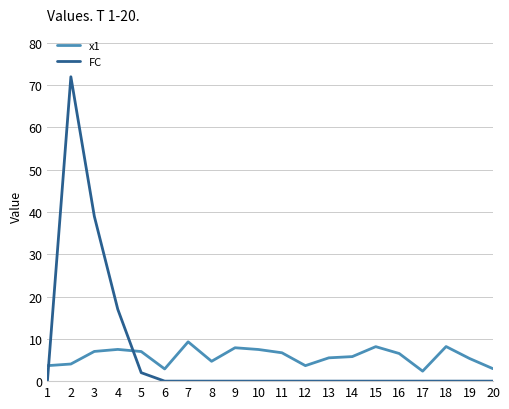

Read the x1 value at 4.

7.5